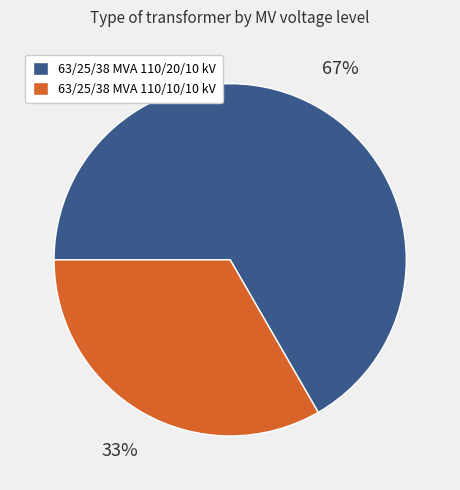

Between 63/25/38 MVA 110/20/10 kV and 63/25/38 MVA 110/10/10 kV, which is larger?

63/25/38 MVA 110/20/10 kV